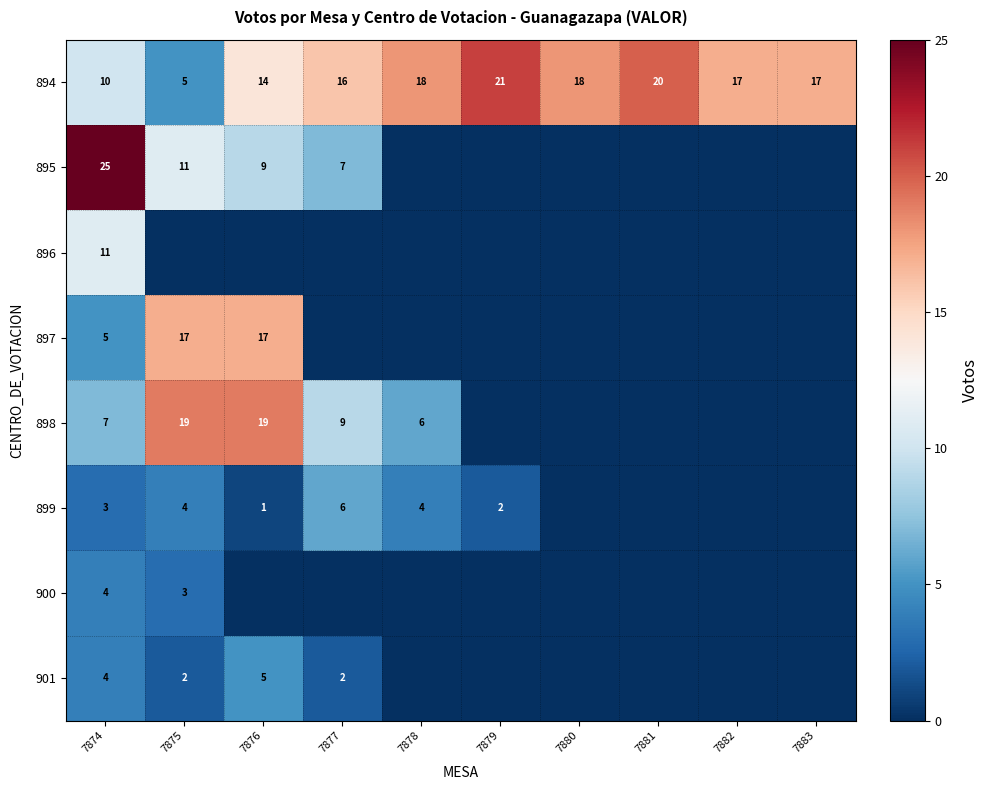

Is the value of 894 at 7876 greater than the value of 896 at 7874?

Yes